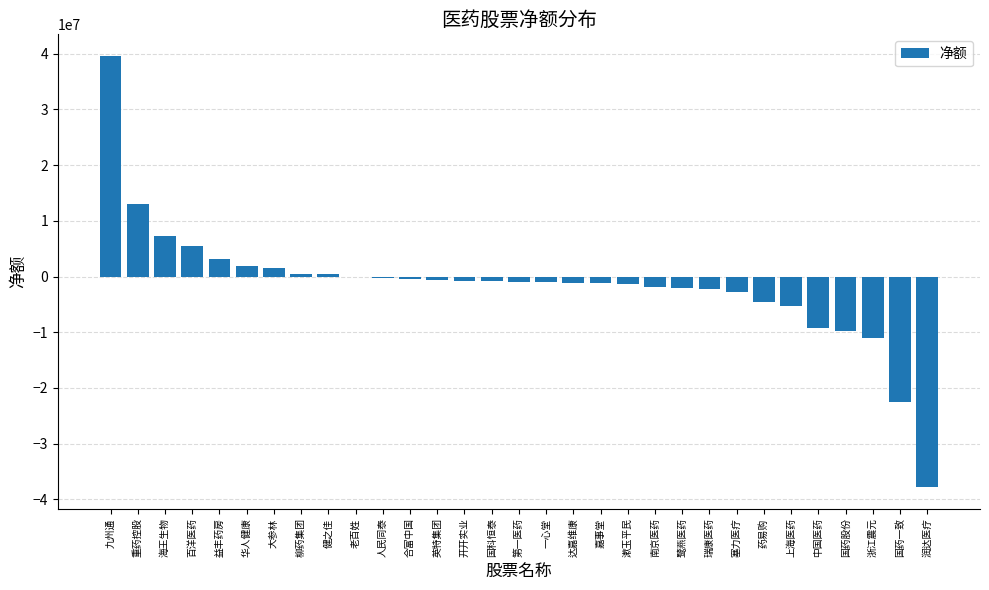

Is it true that the value at 九州通 is 39580318?

True